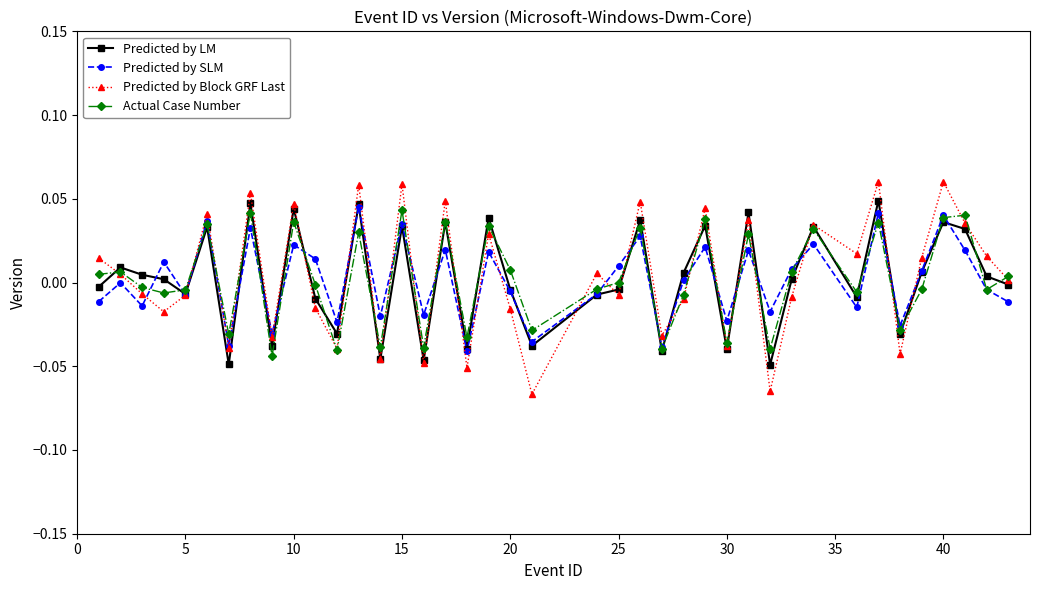

In Predicted by Block GRF Last, how many points are lower than both neighbors (excluding endpoints)?

14